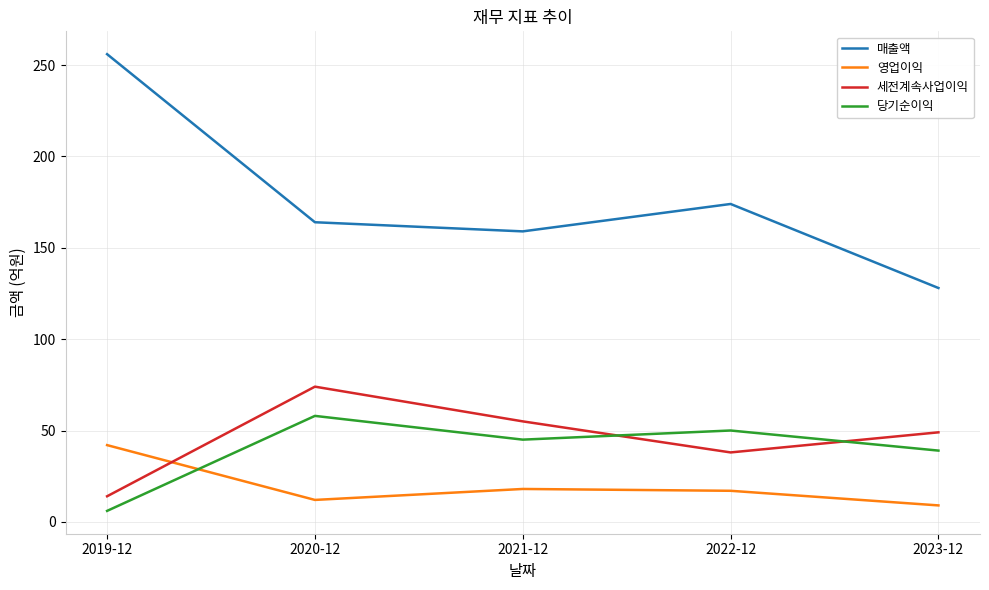

Rank the series at 2019-12 from highest to lowest value.

매출액, 영업이익, 세전계속사업이익, 당기순이익